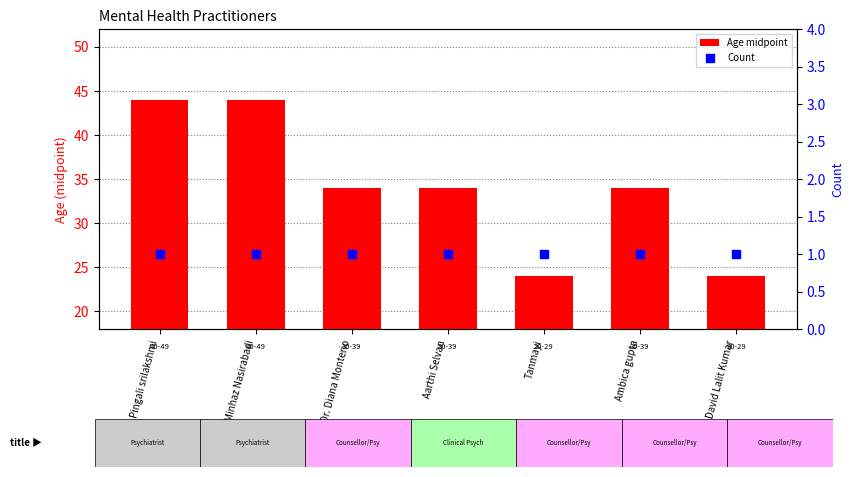

Is the value of Count at Pingali srilakshmi greater than the value of Age midpoint at David Lalit Kumar?

No